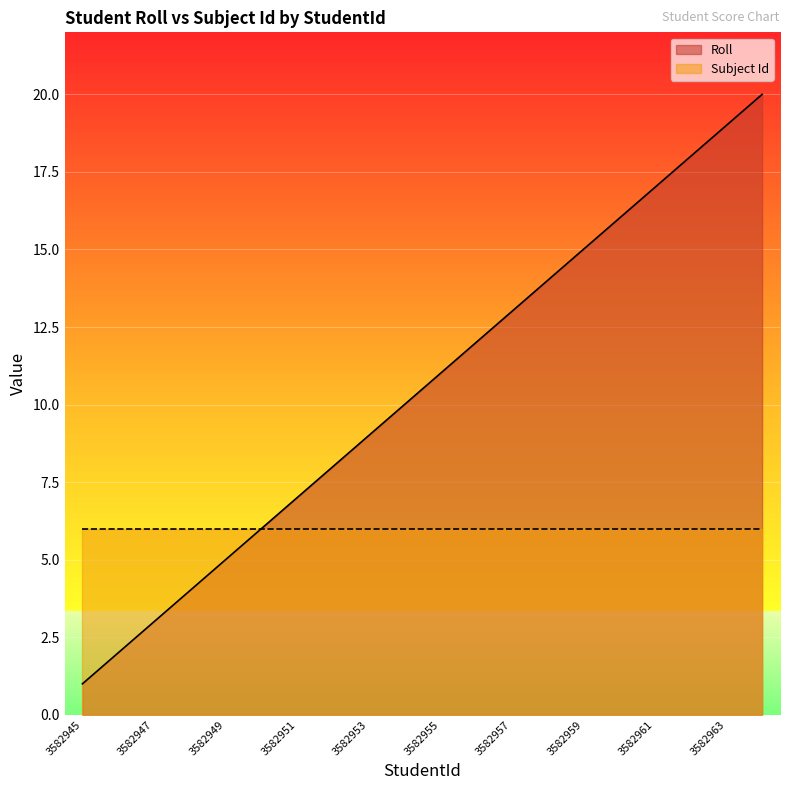

At which label does the data first exceed 11?

3582956